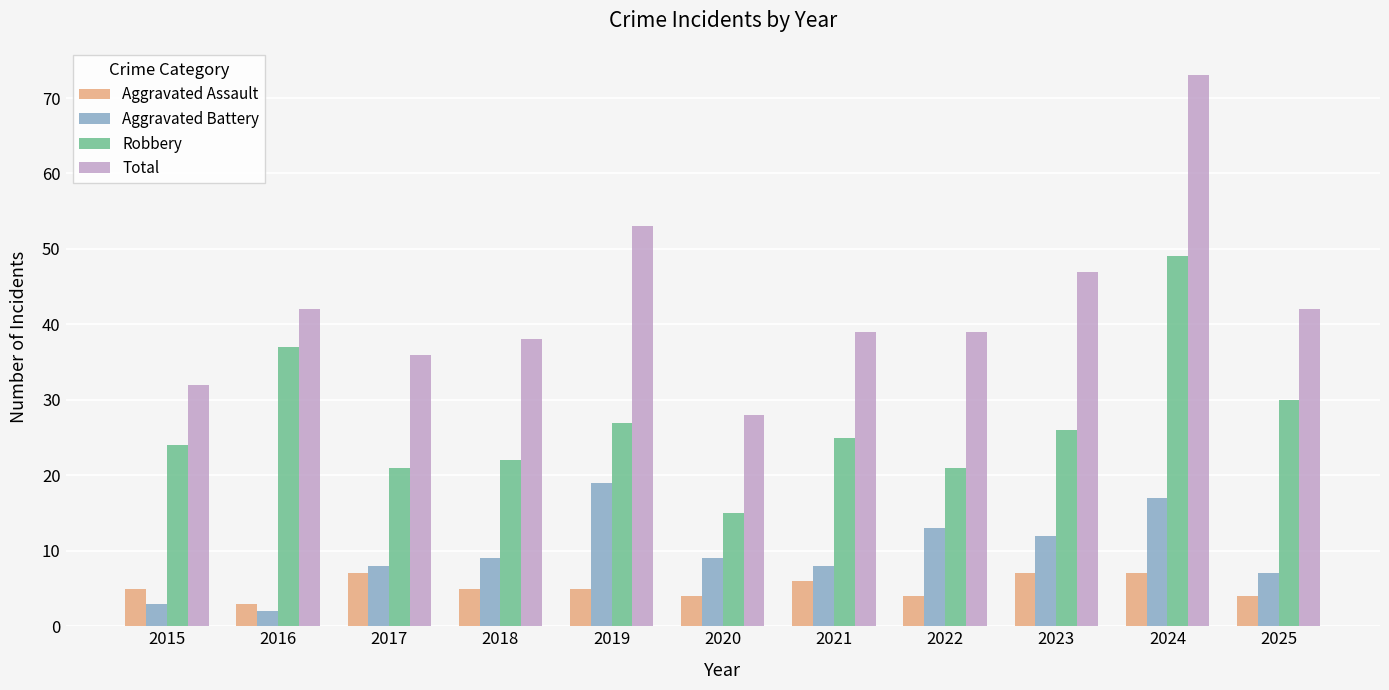

The value of Robbery at 2025 is 45. True or false?

False